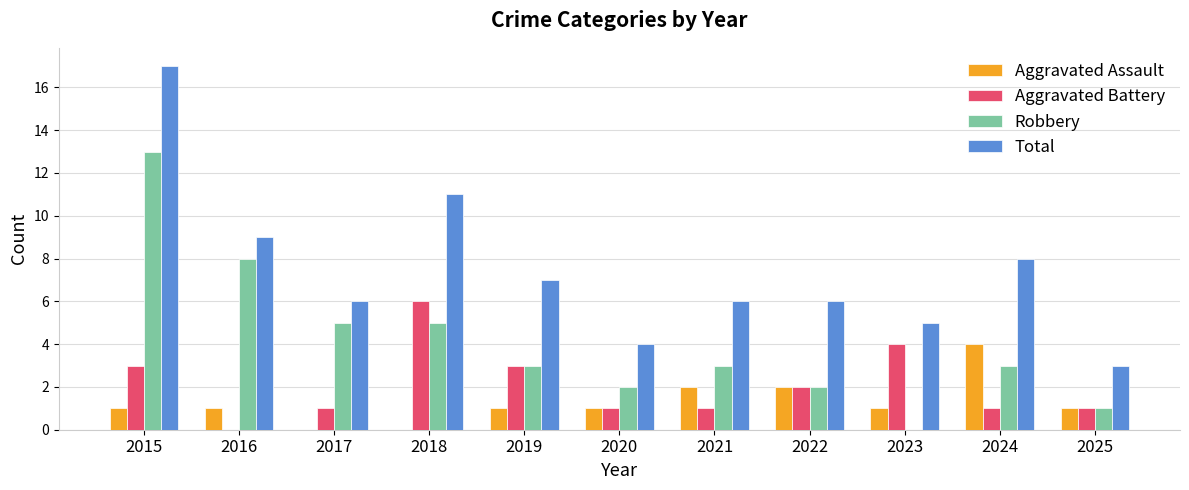

Count the number of categories in the chart.

11